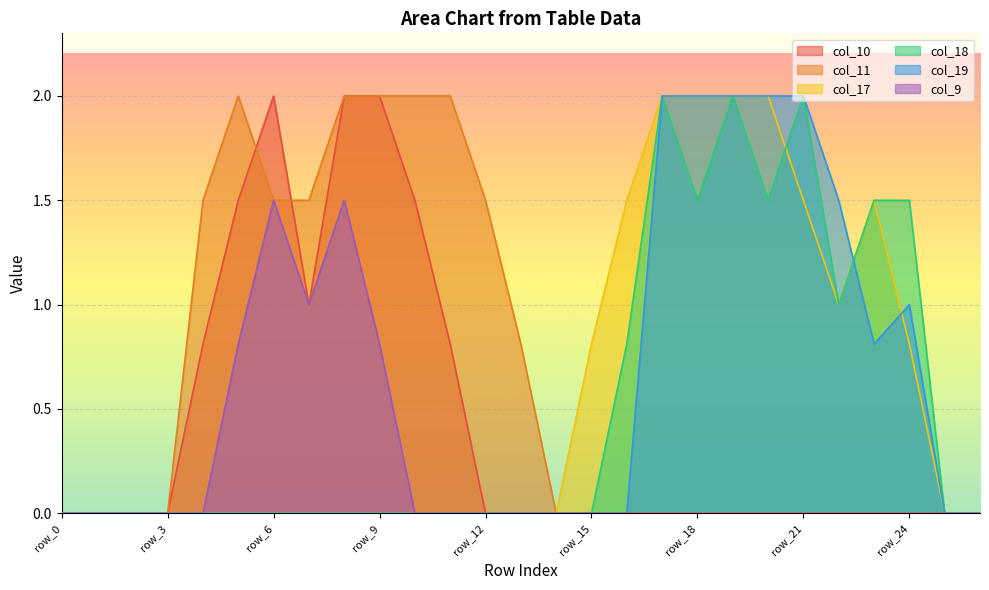

True or false: col_9 and col_10 intersect in this chart.

False